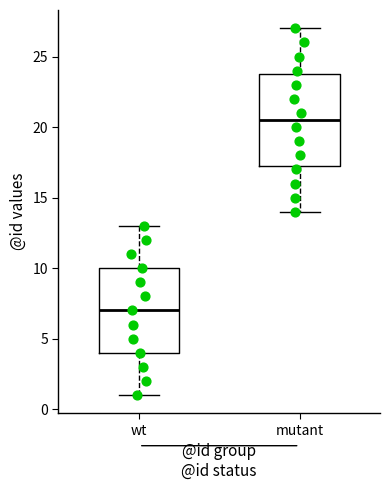

Which box has the lowest median line?

wt